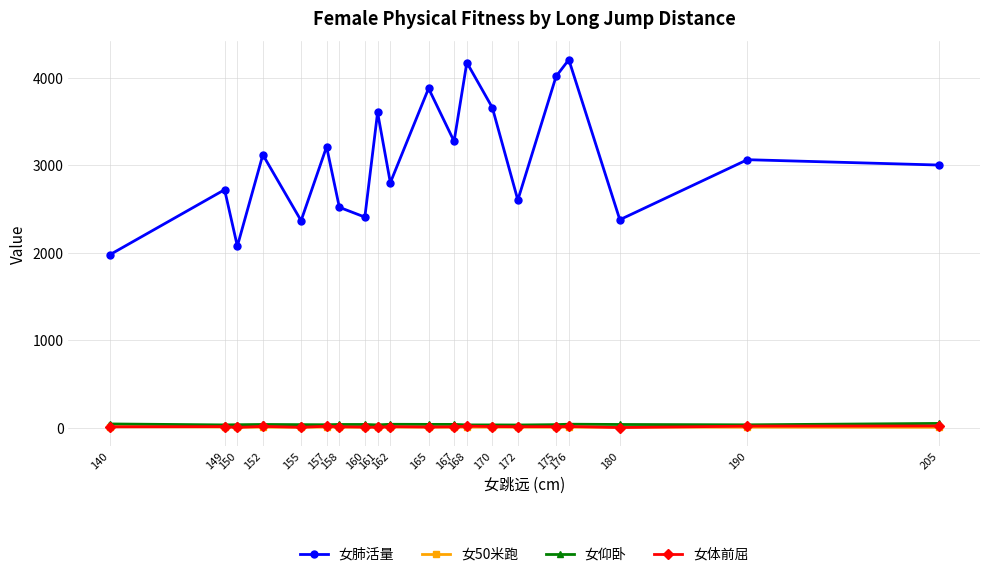

What is the maximum value shown in the chart?

4209.0